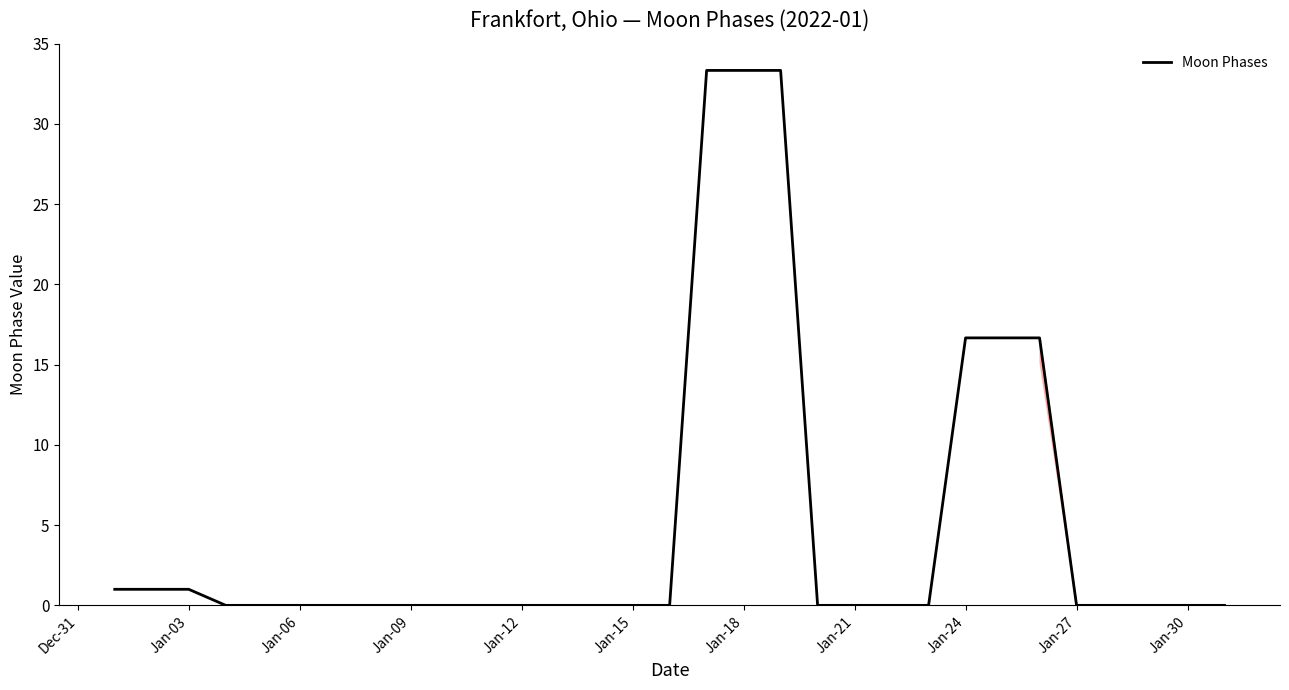

How many series are shown in this chart?

1